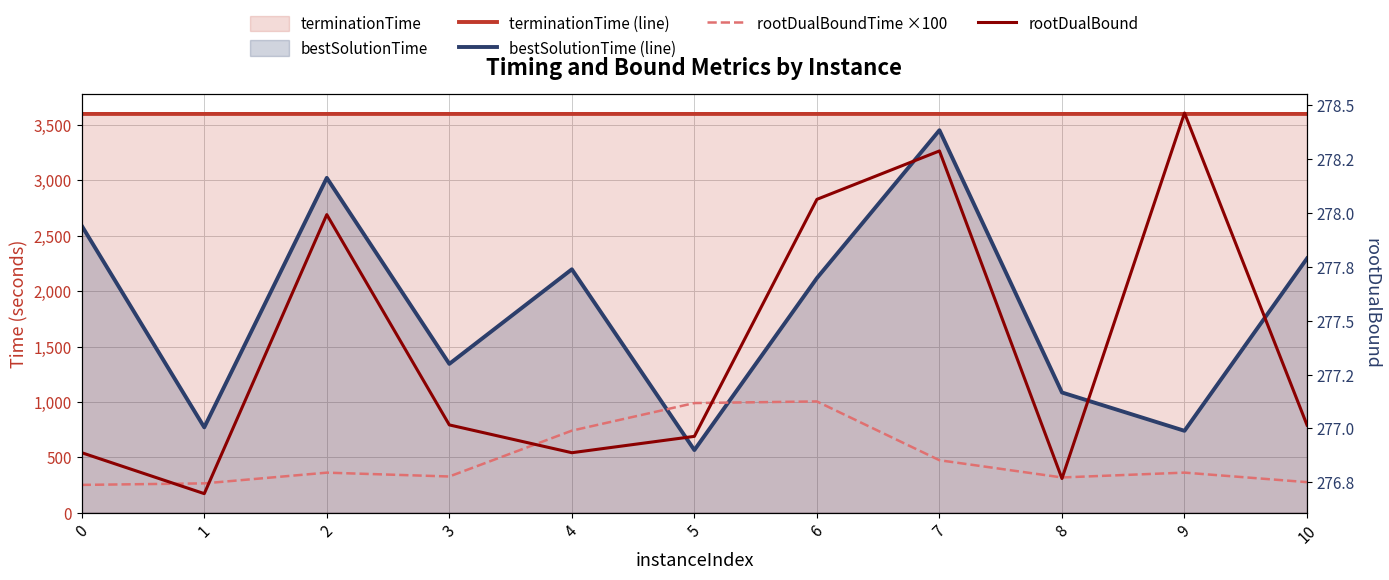

Reading left to right, extract all data points from this chart.

terminationTime (line): 0=3600.0	1=3600.0	2=3600.0	3=3600.0	4=3600.0	5=3600.0	6=3600.0	7=3600.0	8=3600.0	9=3600.0	10=3600.0
bestSolutionTime (line): 0=2590.7	1=770.6	2=3022.6	3=1343.5	4=2197.4	5=565.3	6=2118.1	7=3452.9	8=1085.2	9=739.1	10=2295.6
rootDualBoundTime ×100: 0=250.8	1=264.6	2=361.4	3=326.7	4=740.6	5=989.7	6=1004.4	7=473.5	8=318.0	9=361.7	10=275.7
rootDualBound: 0=276.9	1=276.7	2=278.0	3=277.0	4=276.9	5=277.0	6=278.1	7=278.3	8=276.8	9=278.5	10=277.0